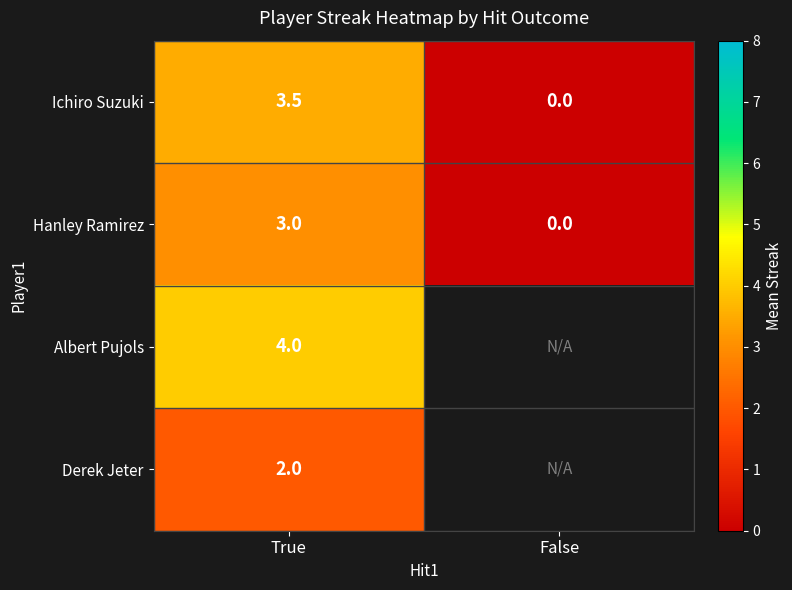

What is the difference between the highest and lowest values at True?

2.0